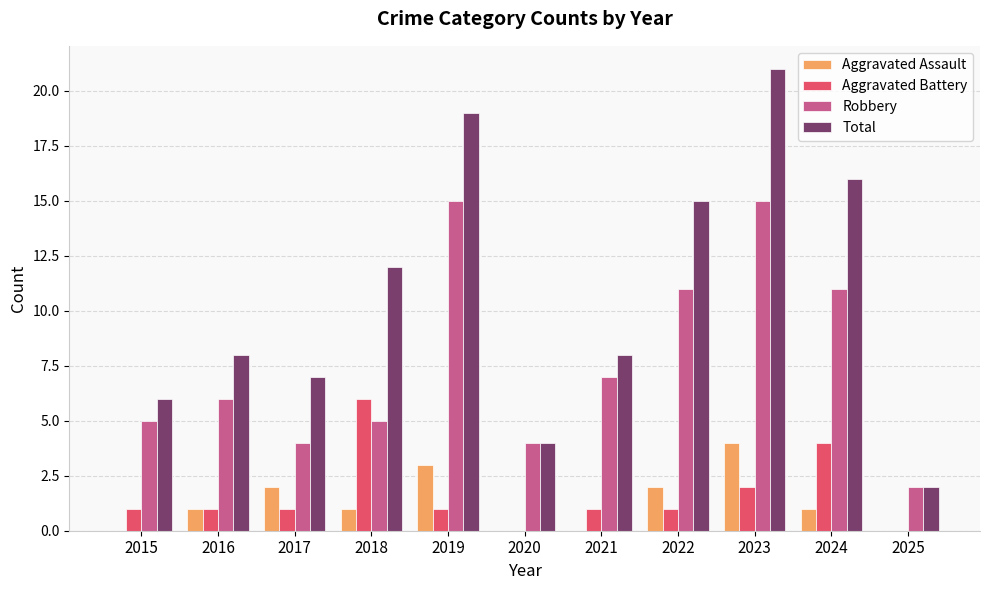

Does the chart contain stacked bars?

No